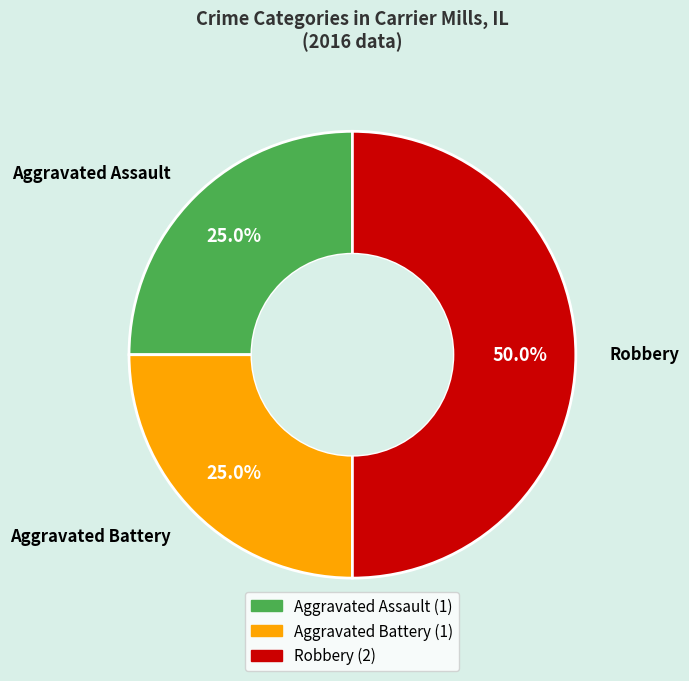

Combined, do Aggravated Battery and Robbery account for over 50%?

Yes